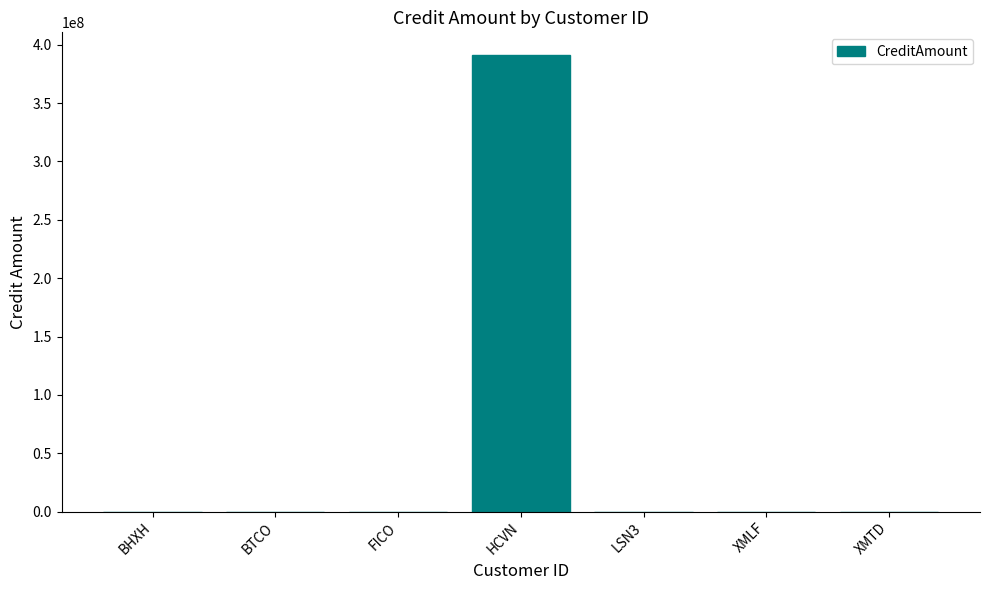

Which category has the highest value across all series?

HCVN